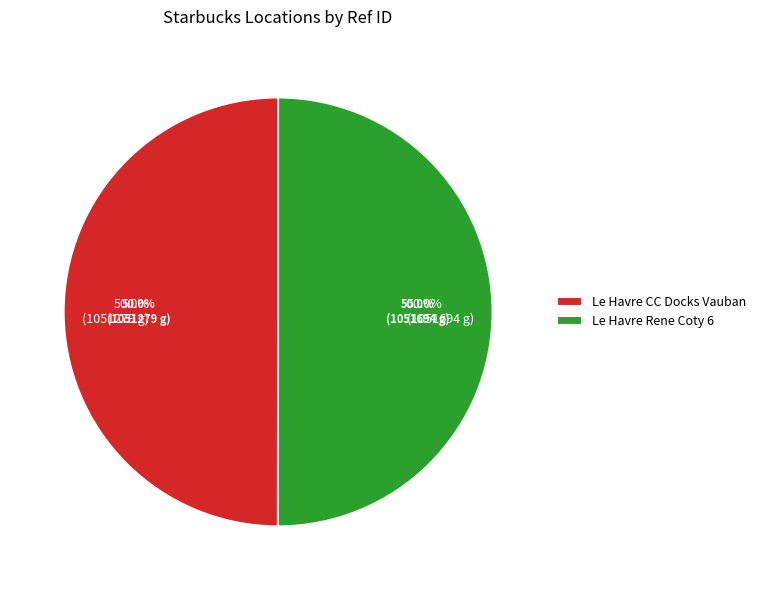

Is the sum of Le Havre Rene Coty 6 and Le Havre CC Docks Vauban greater than half?

Yes